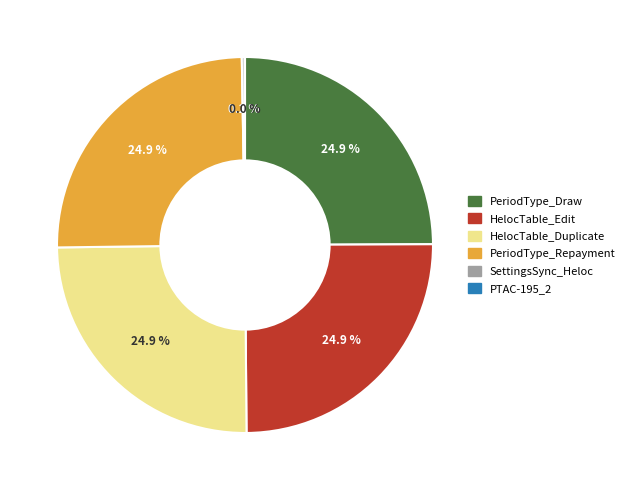

What is the ratio of the value at HelocTable_Duplicate to the value at PeriodType_Repayment?

1.0